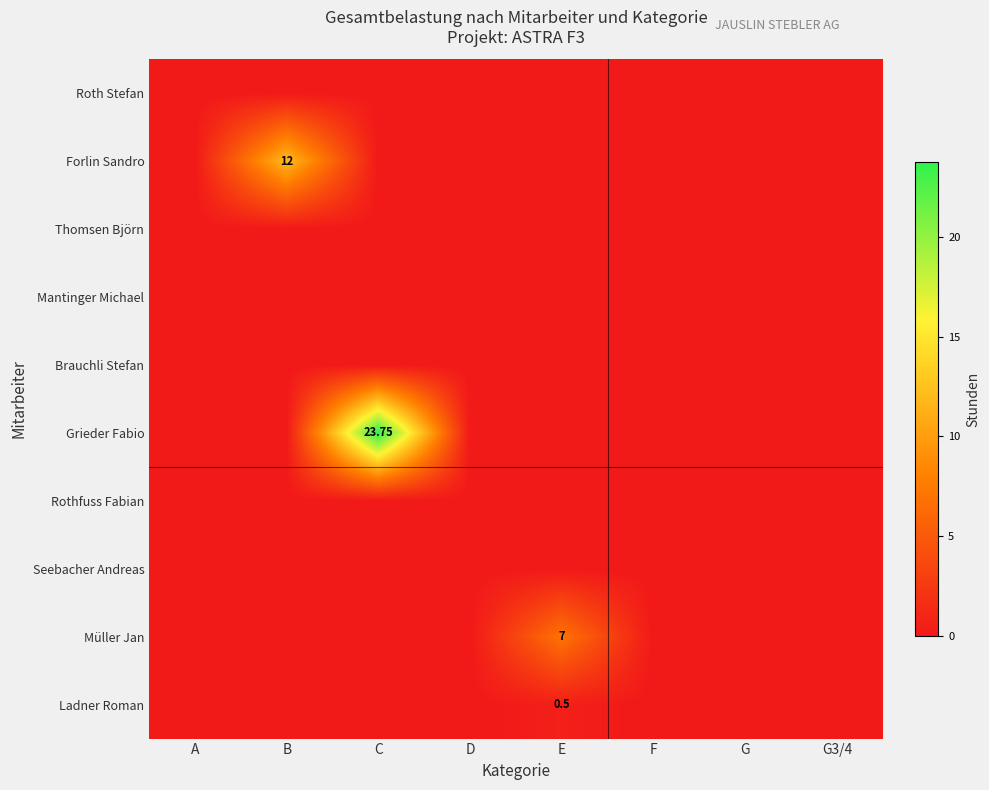

At G3/4, list the series in order from smallest to largest.

Roth Stefan, Forlin Sandro, Thomsen Björn, Mantinger Michael, Brauchli Stefan, Grieder Fabio, Rothfuss Fabian, Seebacher Andreas, Müller Jan, Ladner Roman